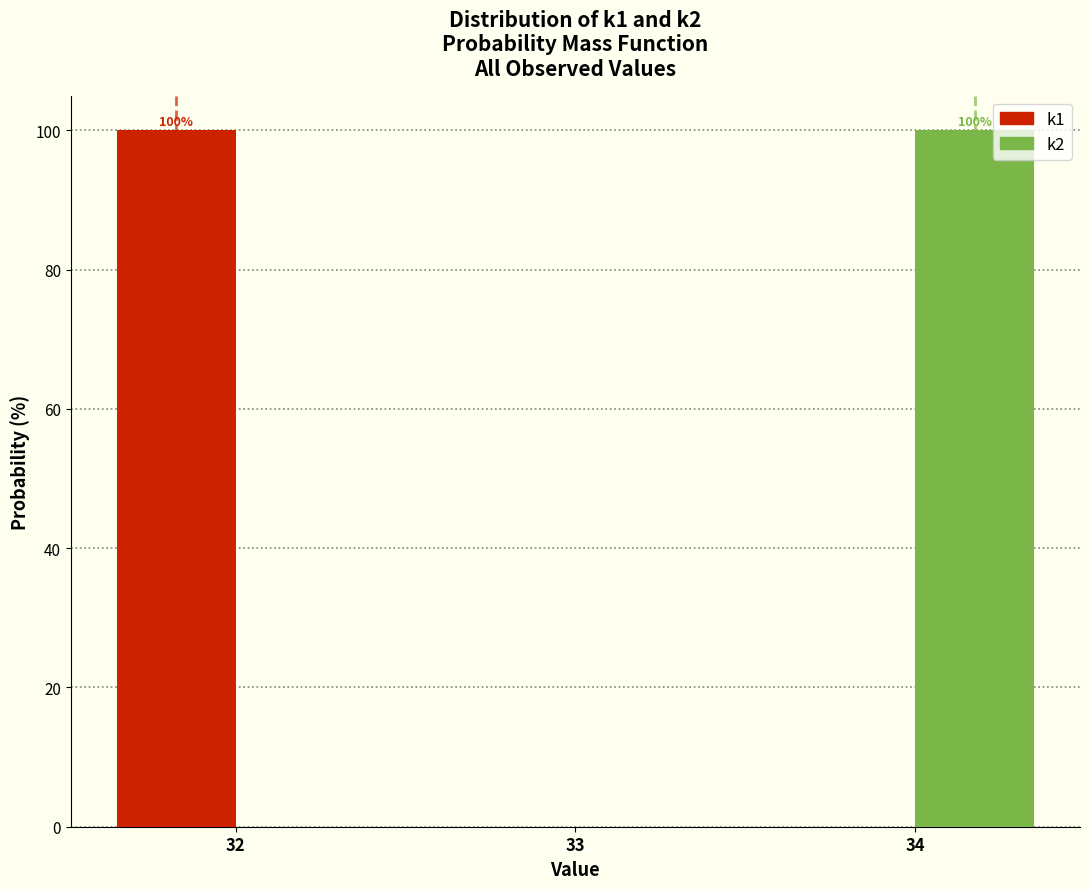

In the k1 series, which range on the x-axis has the tallest bar?

31.5 to 32.5